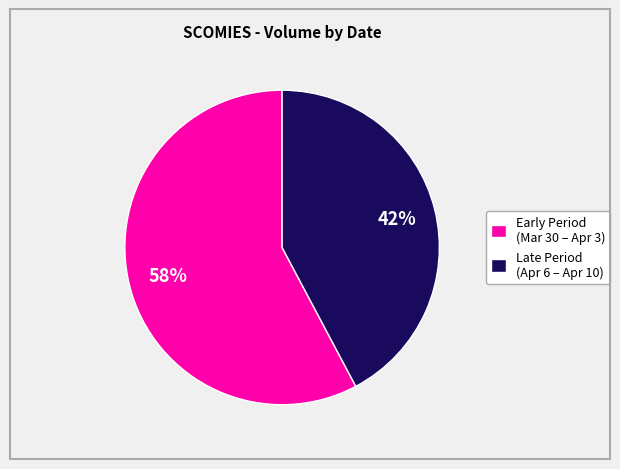

Count the number of slices in the pie.

2